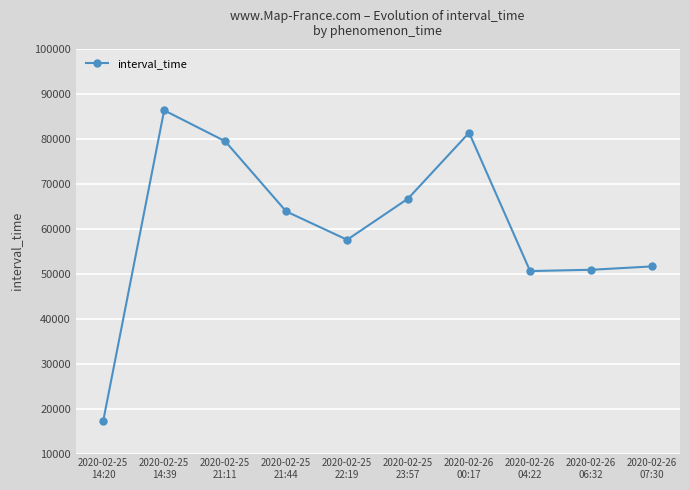

Is this an area chart (filled region under the line)?

No